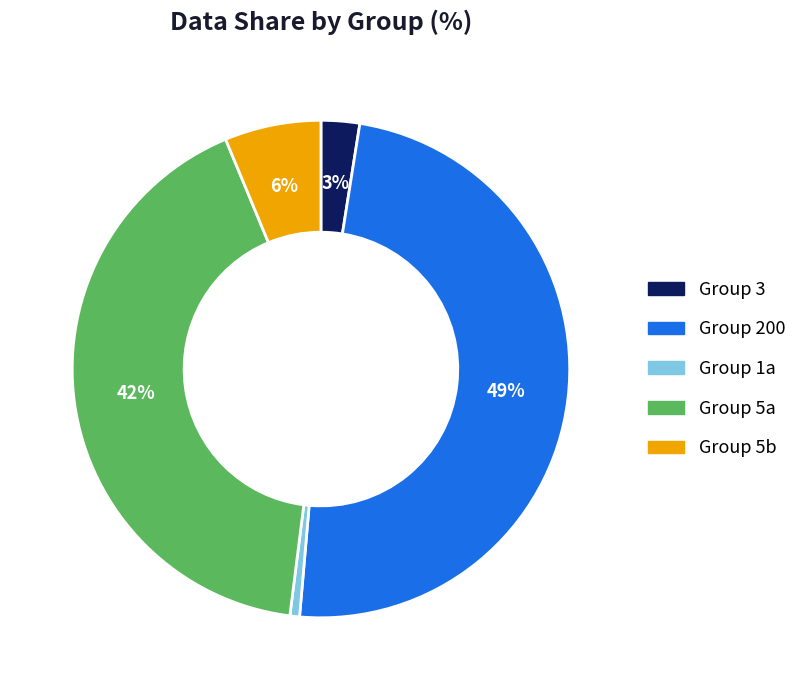

To the nearest percent, what is the difference between the largest and smallest slice percentages?

48%